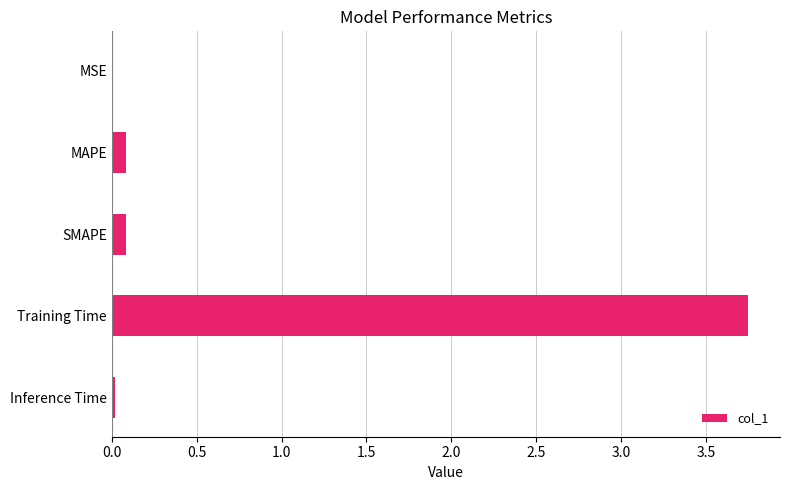

At which category does the chart reach its peak across all series?

Training Time